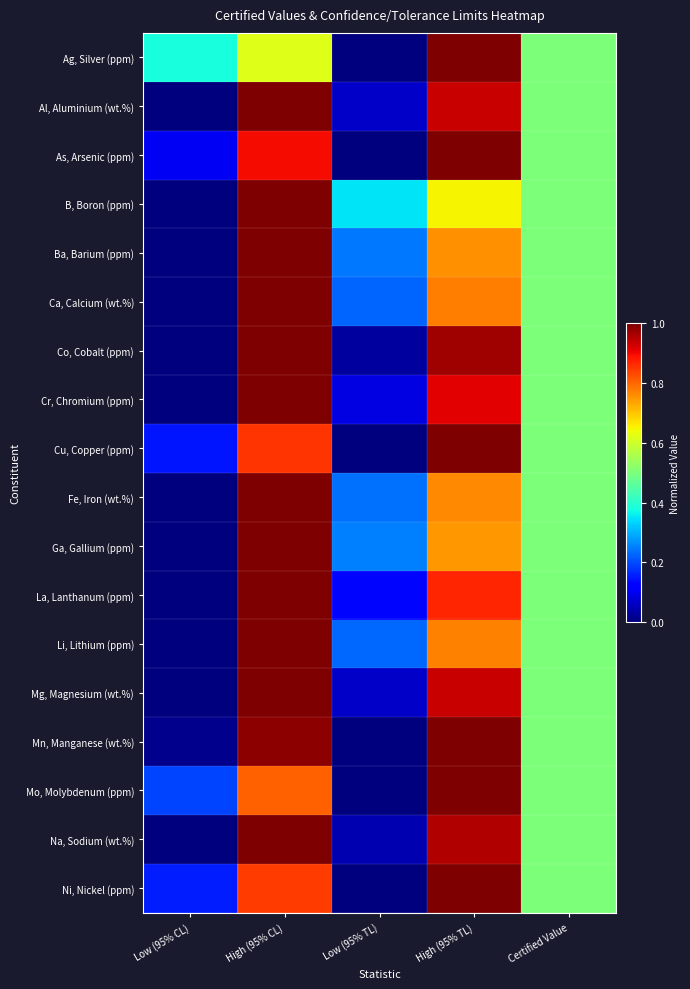

At how many categories does at least one series exceed 0?

5